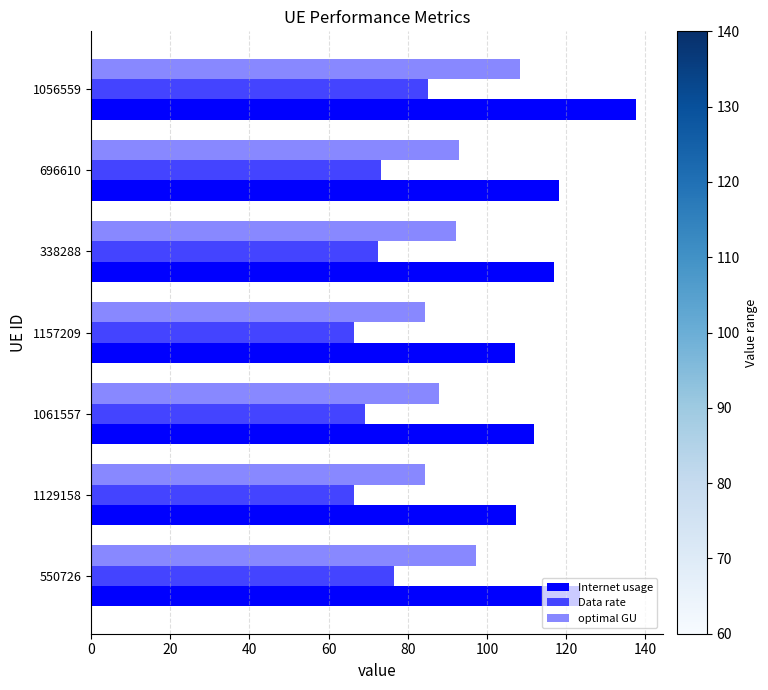

Which series has the widest spread of values?

Internet usage